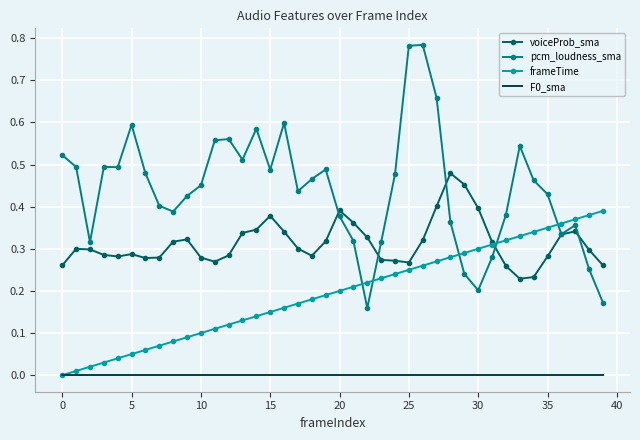

Which series has the largest range (max minus min)?

pcm_loudness_sma